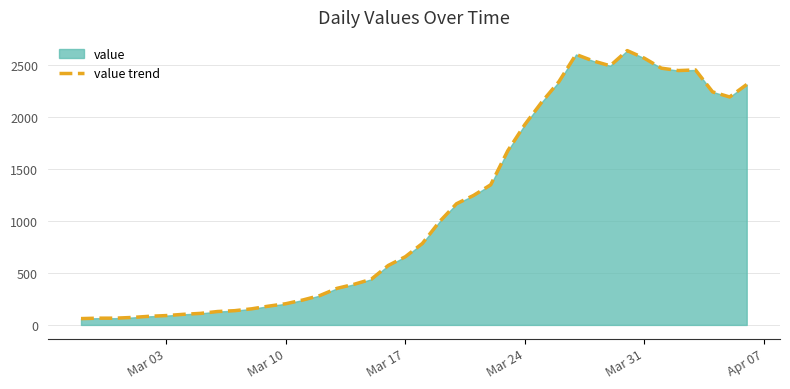

How many lines are shown in the chart?

1